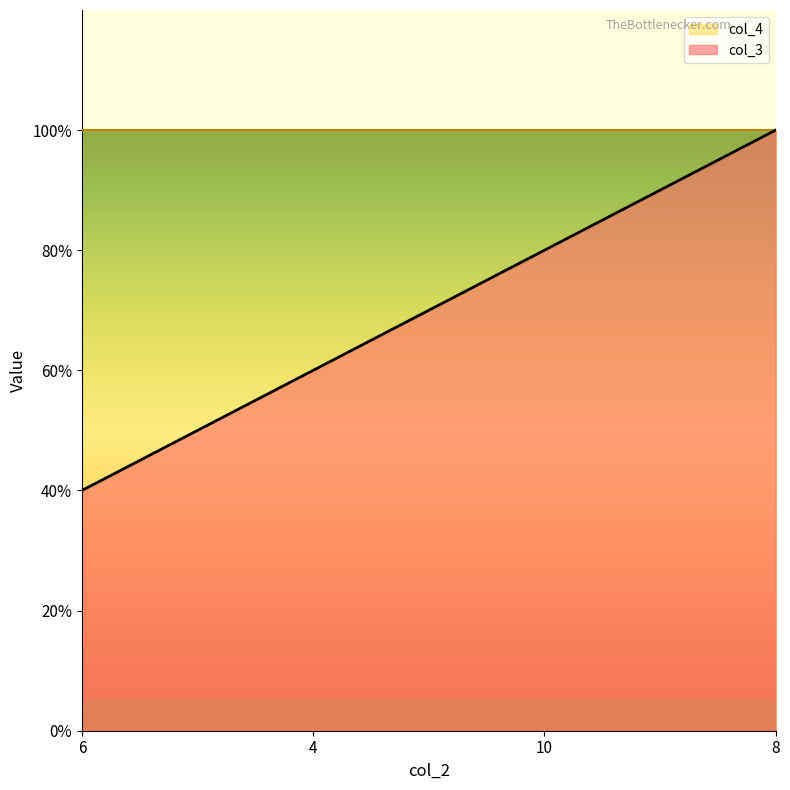

How many values are between 6 and 10?

3